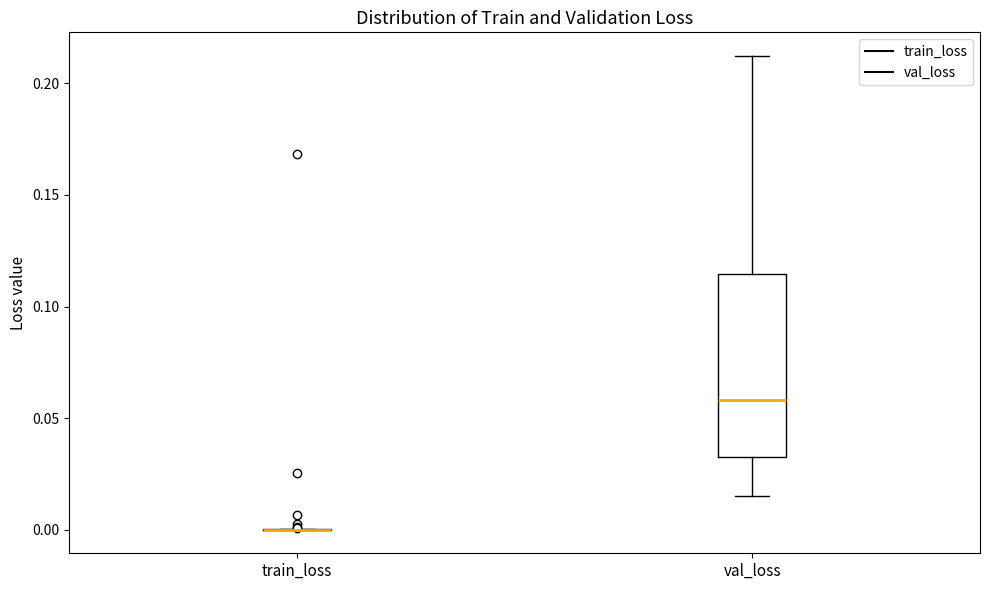

Reading left to right, transcribe this box plot: for each box, give where its median line is, the range the box spans, and where its two whiskers end, as read against the y-axis. The values are not printed on the chart, so give them approximately, as read against the axis.

train_loss: box collapsed to a line at 0.000, whiskers 0.000 to 0.000
val_loss: median 0.060, box 0.035 to 0.115, whiskers 0.015 to 0.210